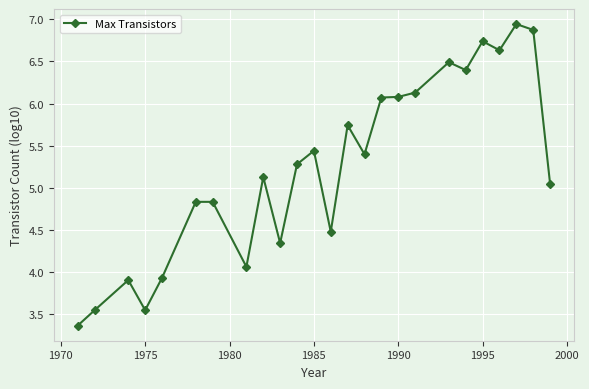

True or false: there are more than 2 points higher than both neighbors.

True